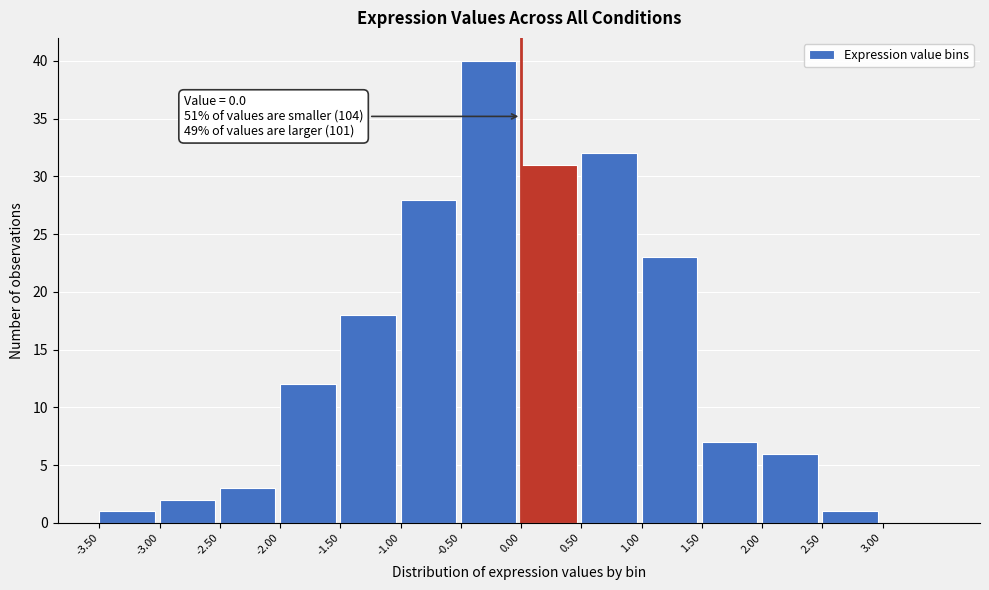

Over which range of the x-axis is the bar tallest?

-0.5 to 0.0